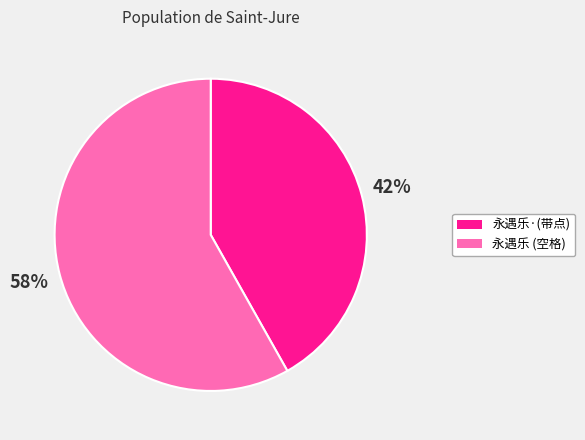

How many slices are in this pie chart?

2